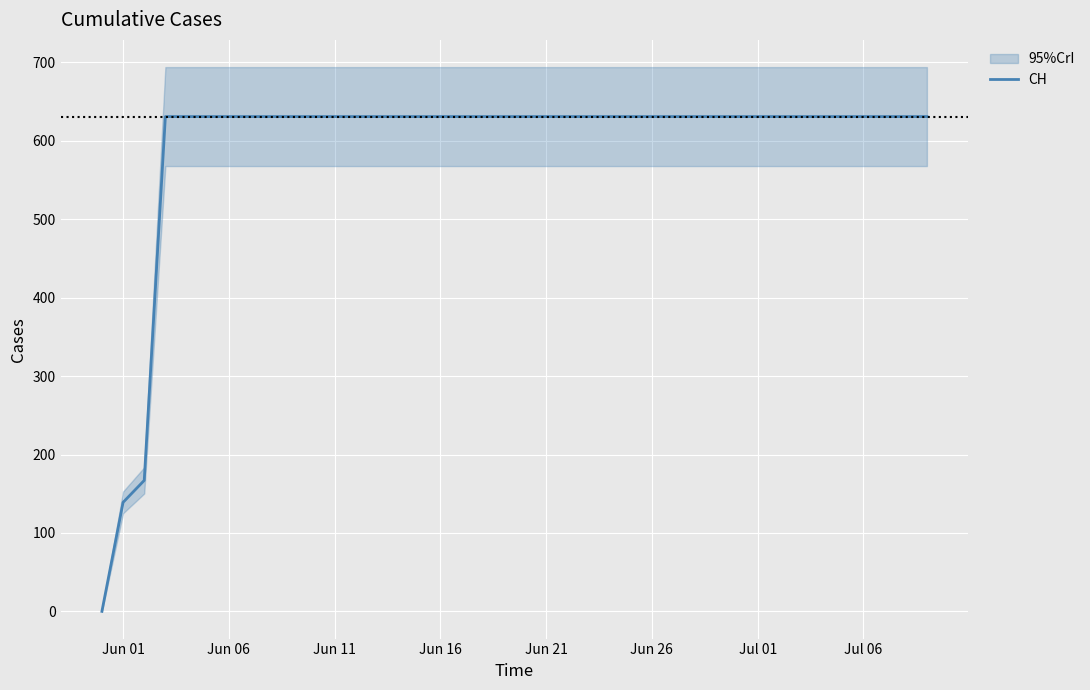

What is the sum of the values at 21 and Jun 16?

1262